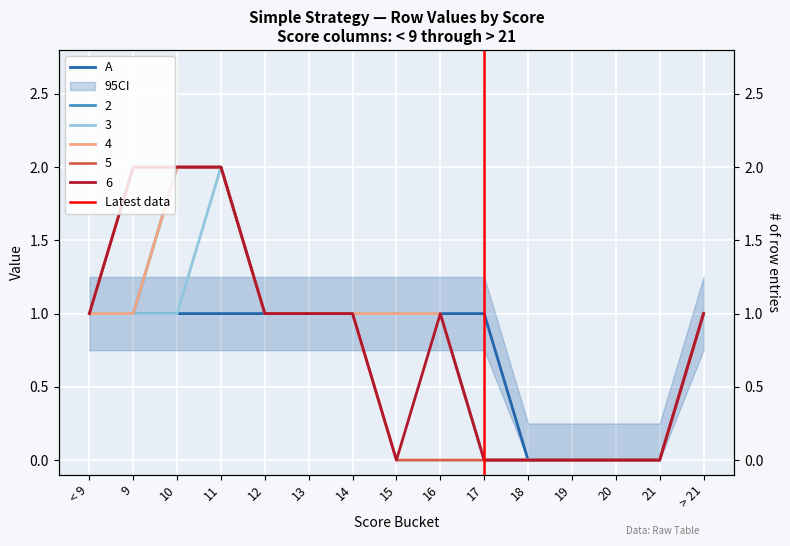

True or false: 2 has more than 2 interior local peaks.

False